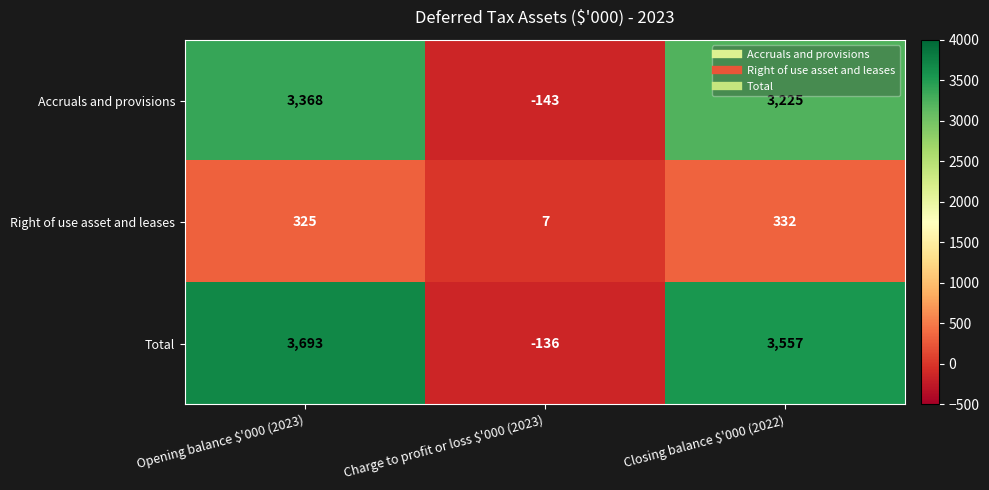

How many series are shown in this chart?

3